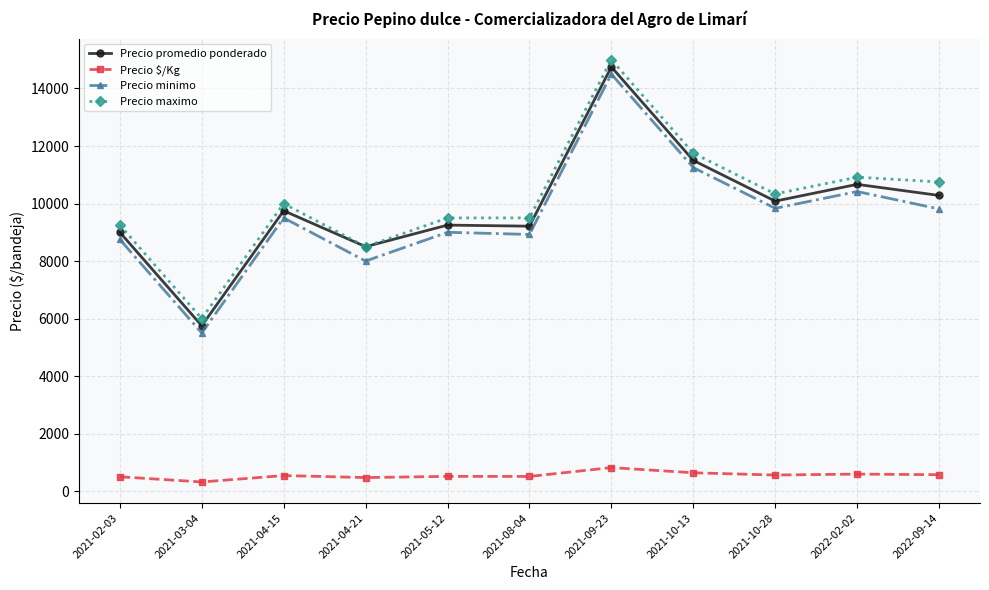

At which category is the sum across all series the highest?

2021-09-23